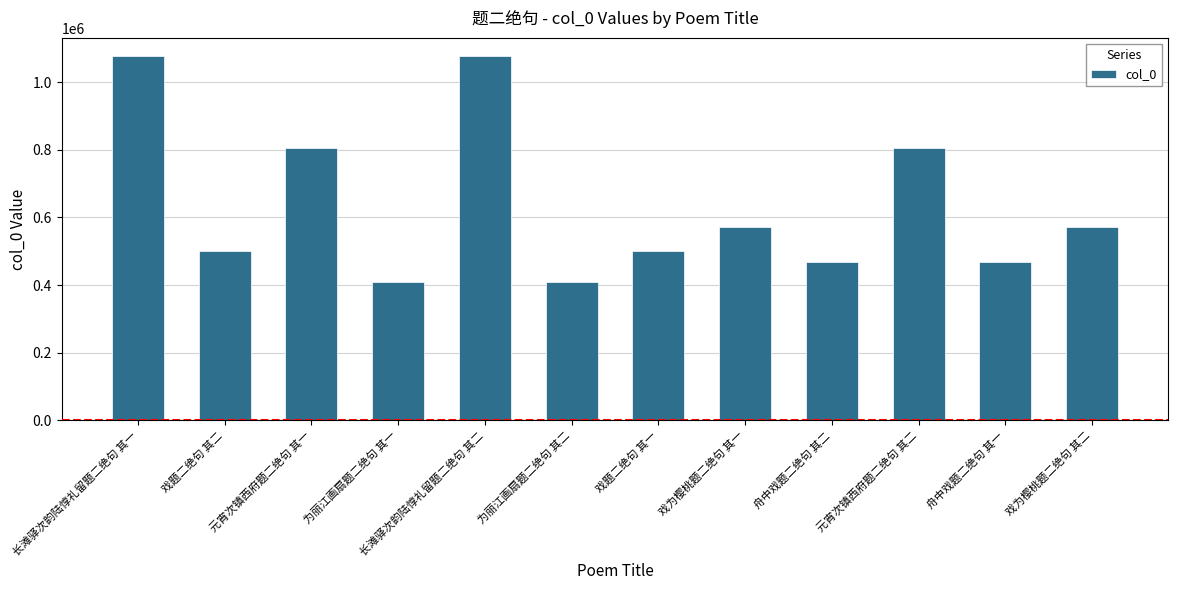

What is the difference between the values at 戏为樱桃题二绝句 其二 and 元宵次镇西府题二绝句 其二?

233731